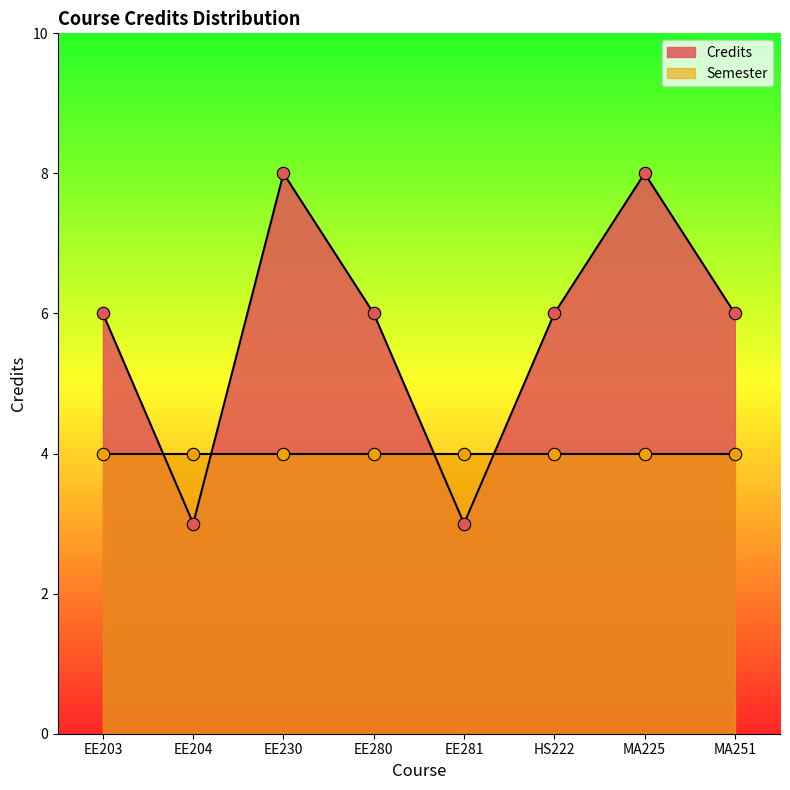

What is the change in value from EE280 to MA225?

+2